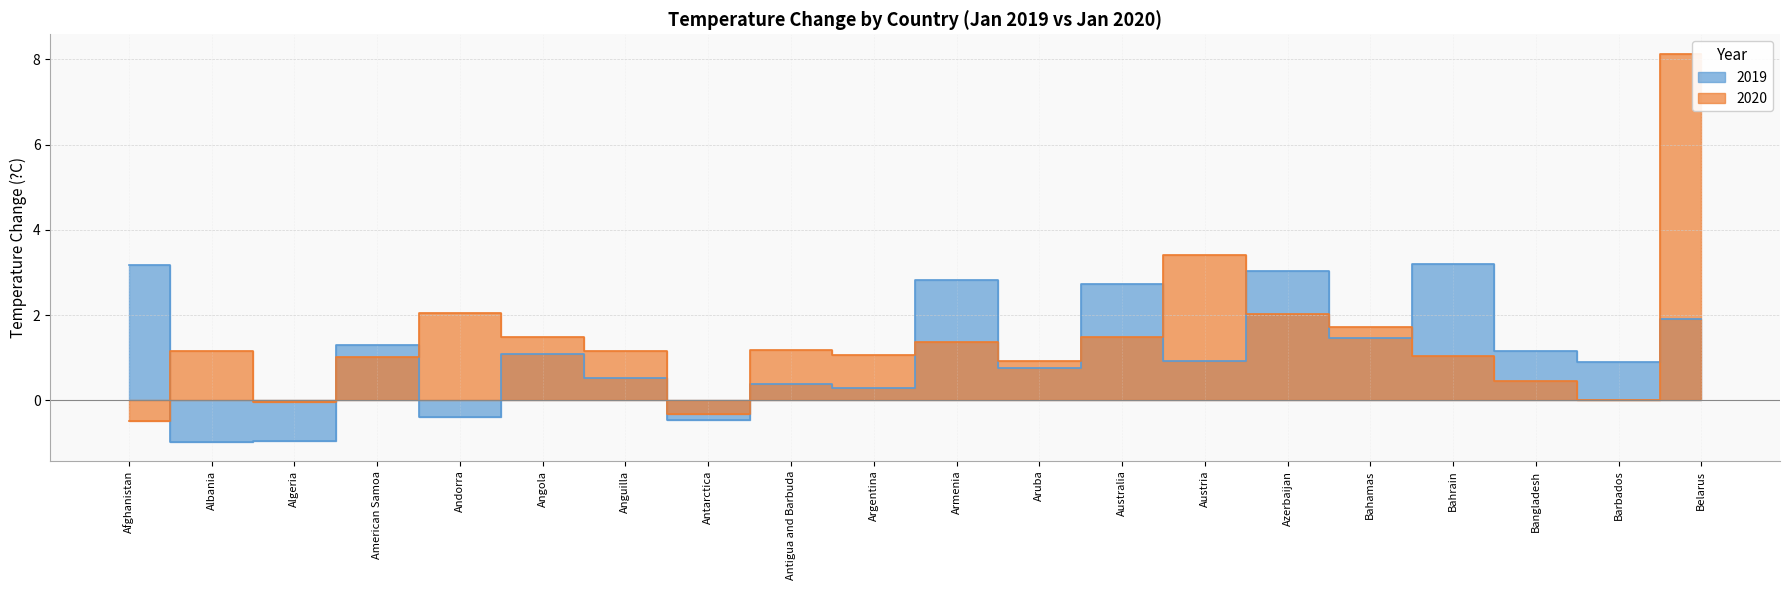

At which category does 2019 reach its first local peak?

American Samoa